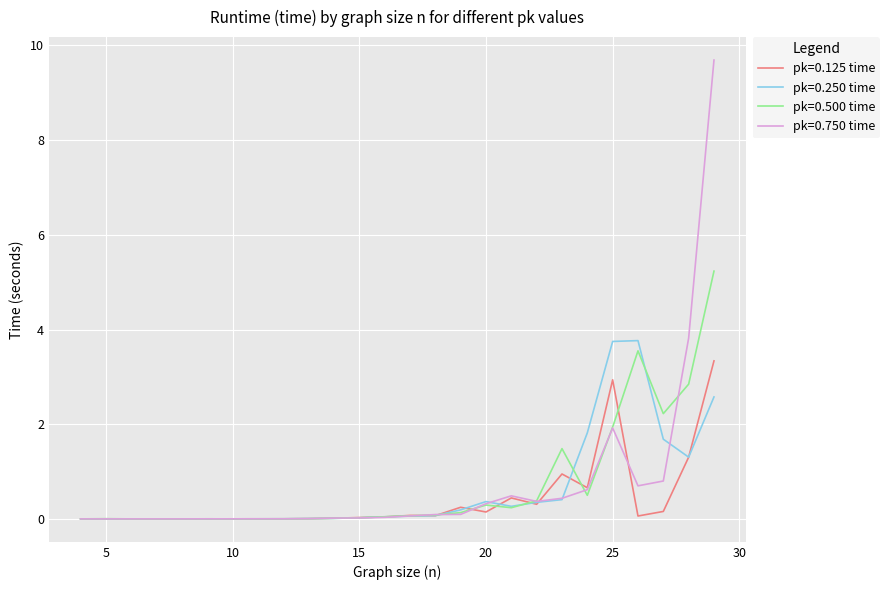

Which series has the largest range (max minus min)?

pk=0.750 time